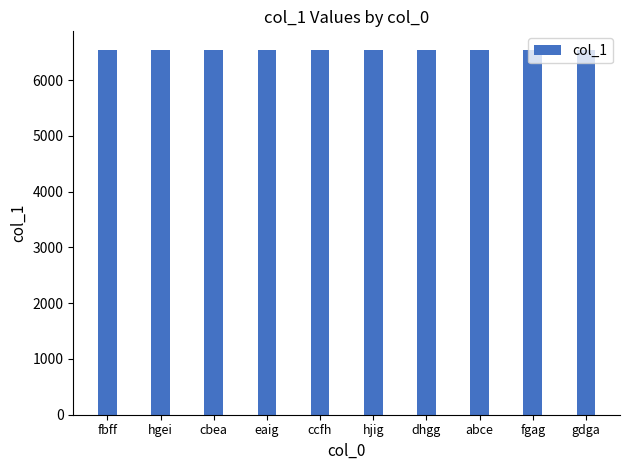

The value at fbff is 6536. True or false?

True